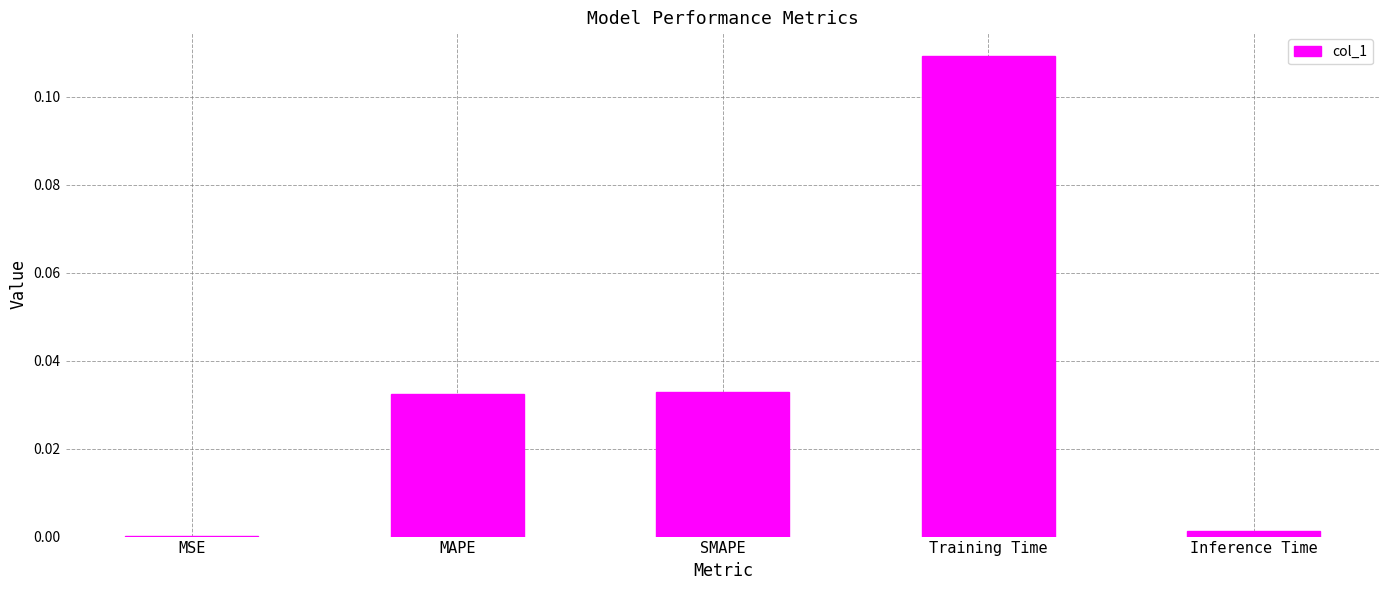

What is the change in value from SMAPE to Training Time?

+0.1